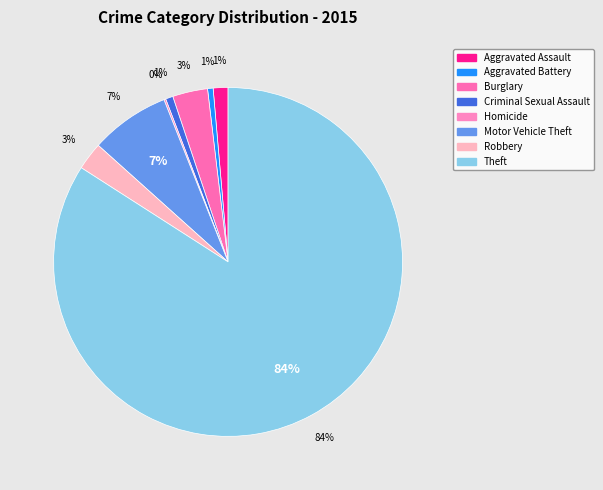

Which category has the biggest portion of the pie?

Theft